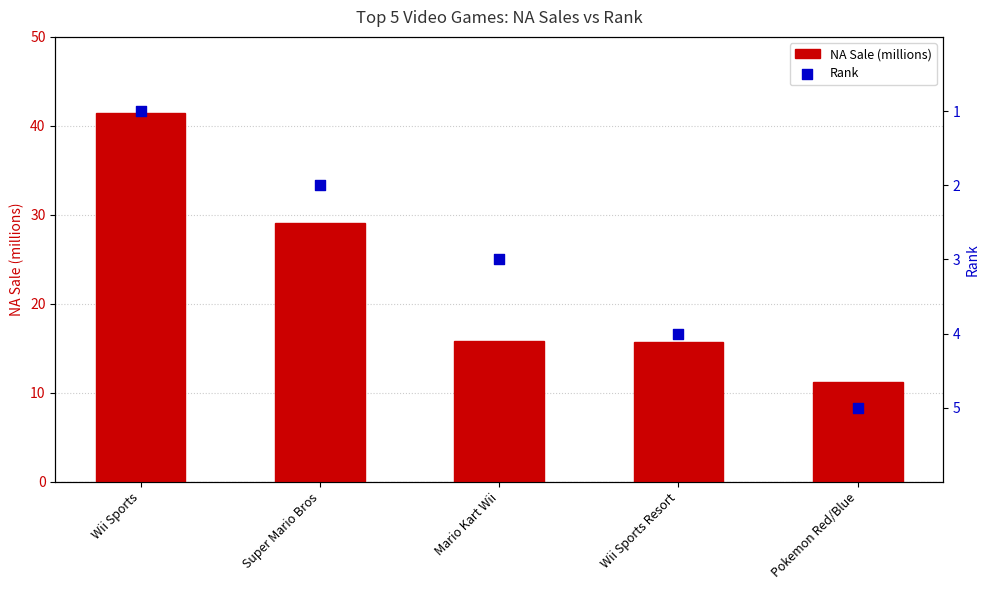

Which series has the widest spread of Y values?

NA Sale (millions)